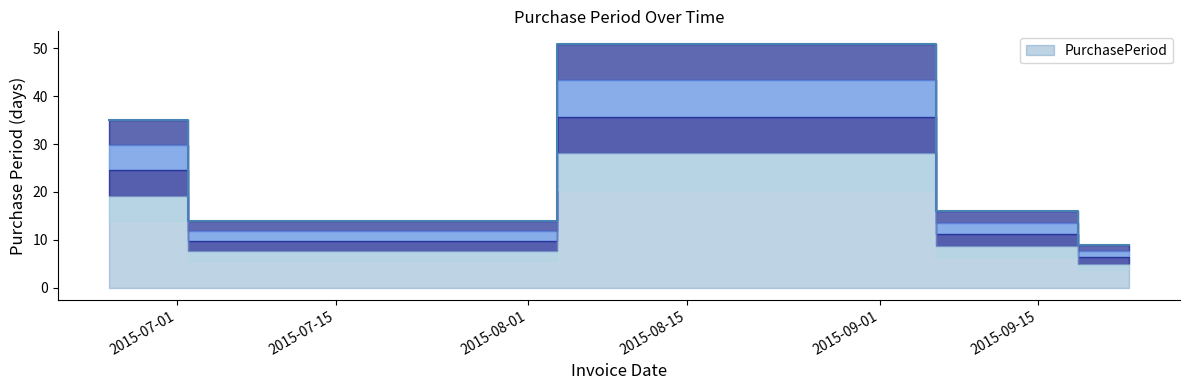

Reading left to right, extract all data points from this chart.

35	14	51	16	9